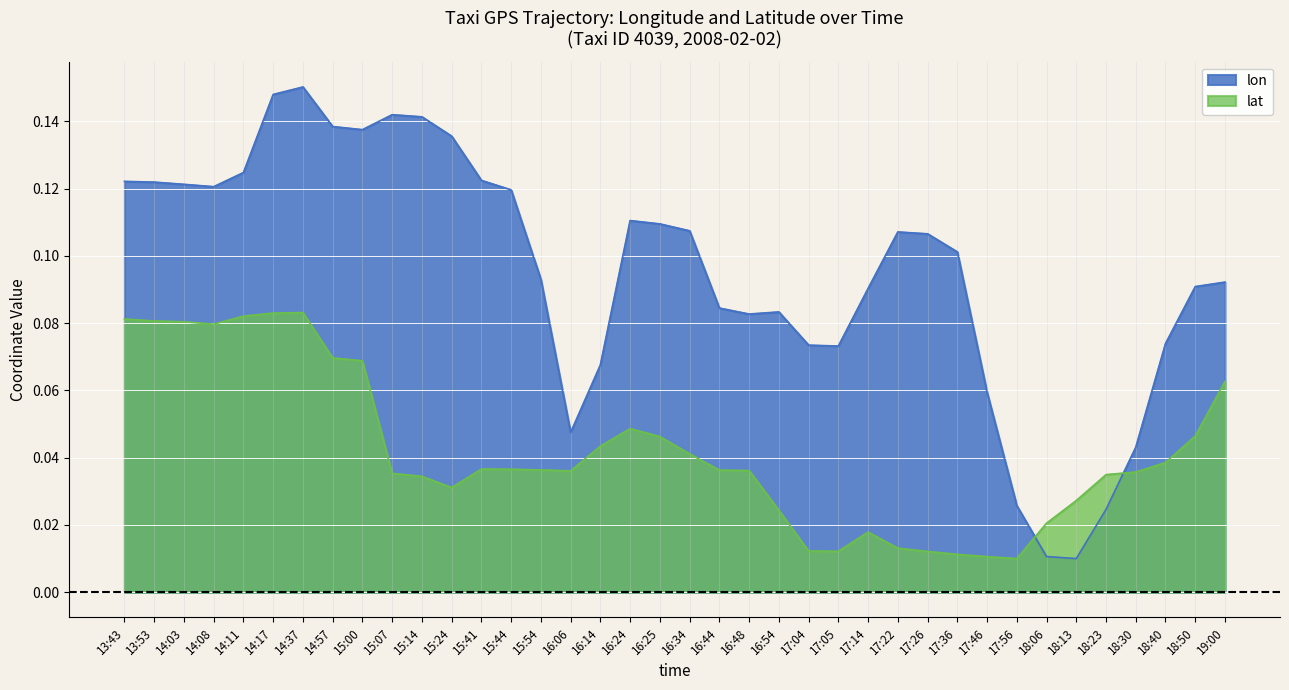

True or false: lon has a value of 0.0 at 18:13.

False